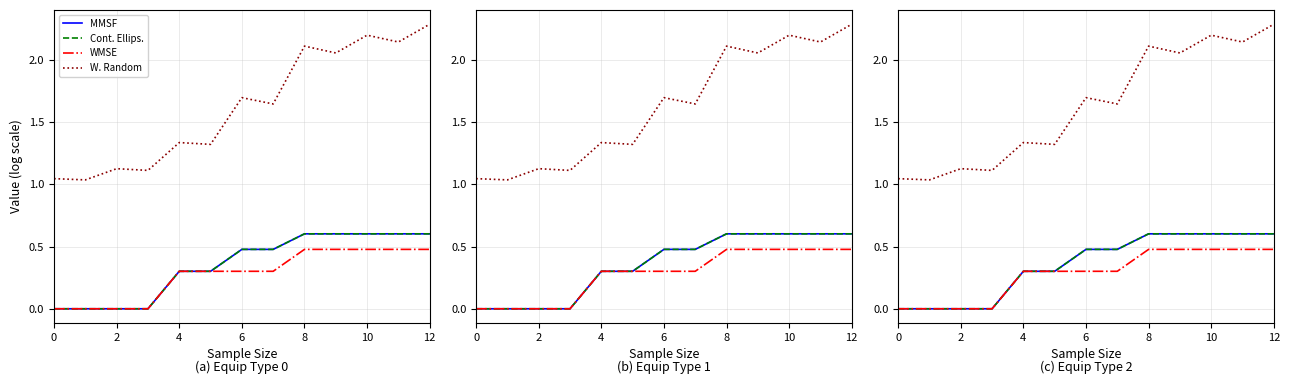

Reading left to right, extract all data points from this chart.

MMSF: 0.0	0.0	0.0	0.0	0.3	0.3	0.5	0.5	0.6	0.6	0.6	0.6	0.6
Cont. Ellips.: 0.0	0.0	0.0	0.0	0.3	0.3	0.5	0.5	0.6	0.6	0.6	0.6	0.6
WMSE: 0.0	0.0	0.0	0.0	0.3	0.3	0.3	0.3	0.5	0.5	0.5	0.5	0.5
W. Random: 1.0	1.0	1.1	1.1	1.3	1.3	1.7	1.6	2.1	2.1	2.2	2.1	2.3